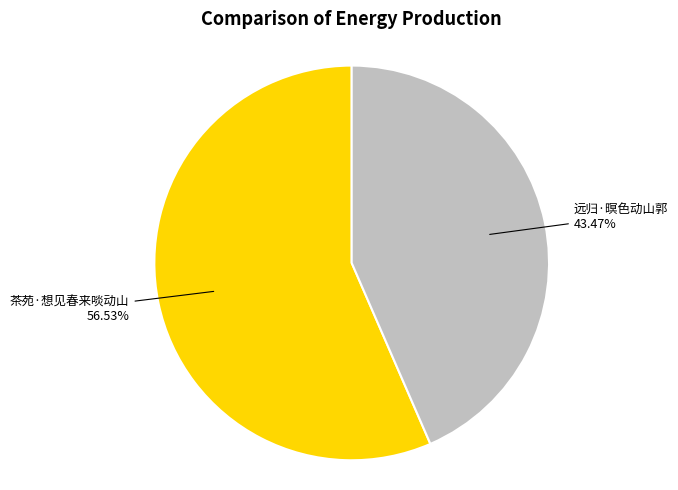

Is 远归·暝色动山郭 the majority of the pie?

No